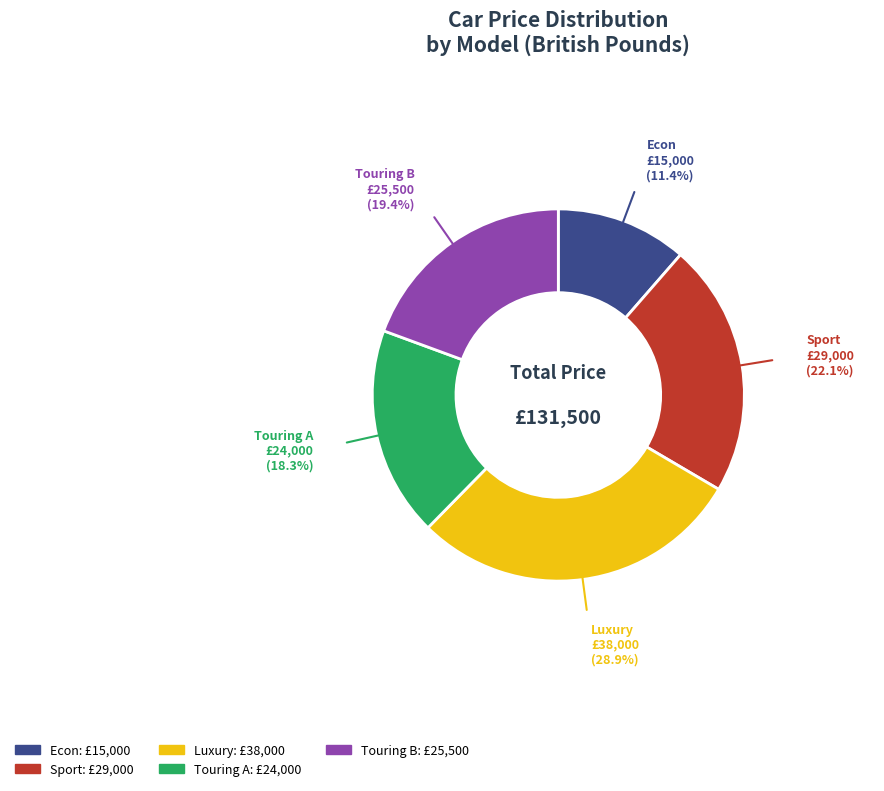

Does any single category account for the majority?

No